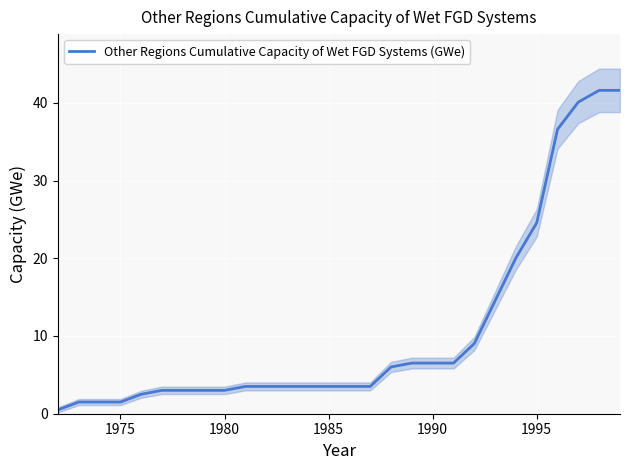

What is the greatest value displayed?

41.6